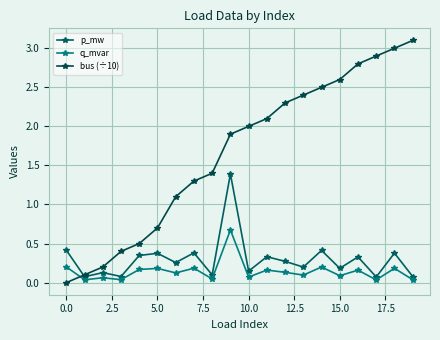

What are all the series names shown in the legend?

p_mw, q_mvar, bus (÷10)